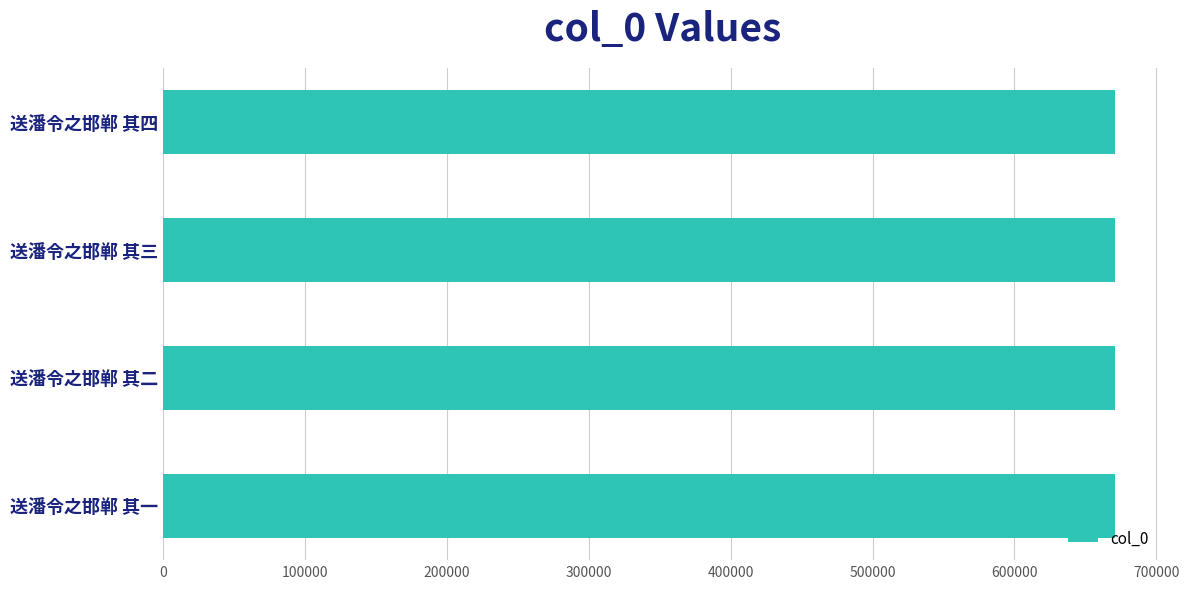

The value at 送潘令之邯郸 其一 is 670957. True or false?

True